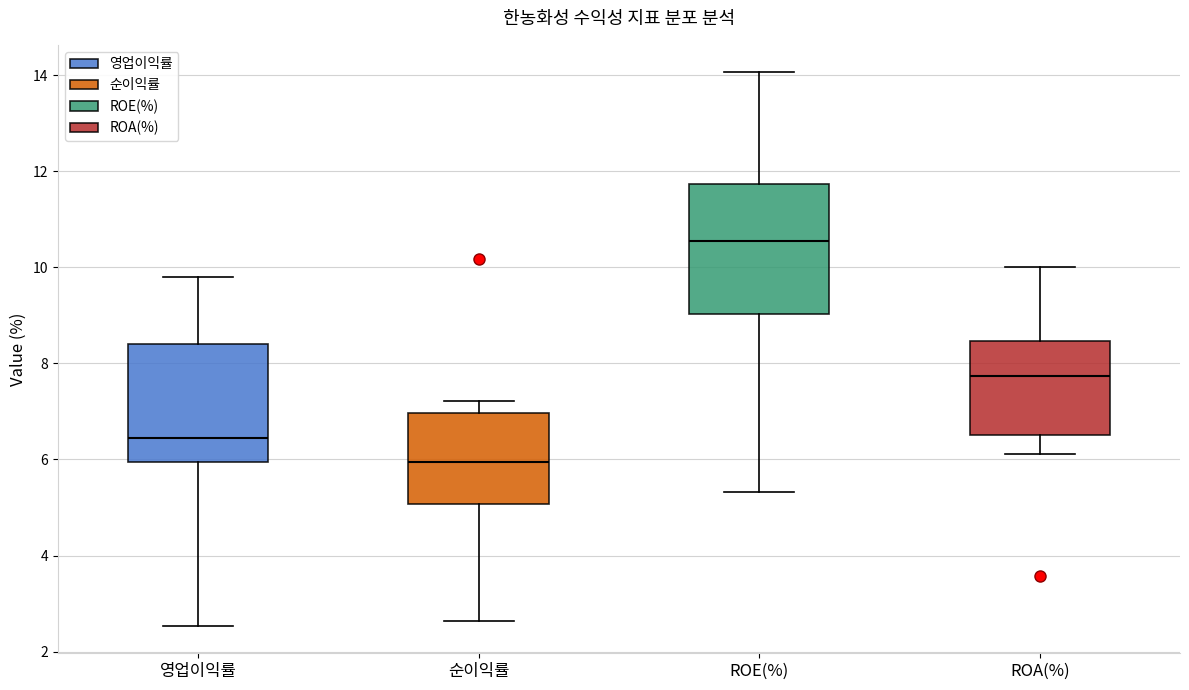

Where does the median line of the box for 순이익률 sit on the y-axis? The values are not printed on the chart, so give them approximately, as read against the axis.

6.0